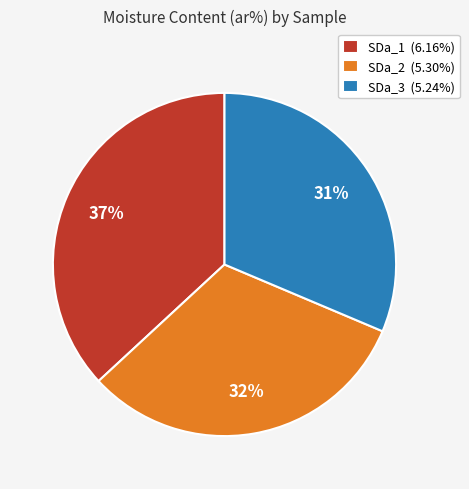

Is the sum of SDa_3 and SDa_2 greater than half?

Yes